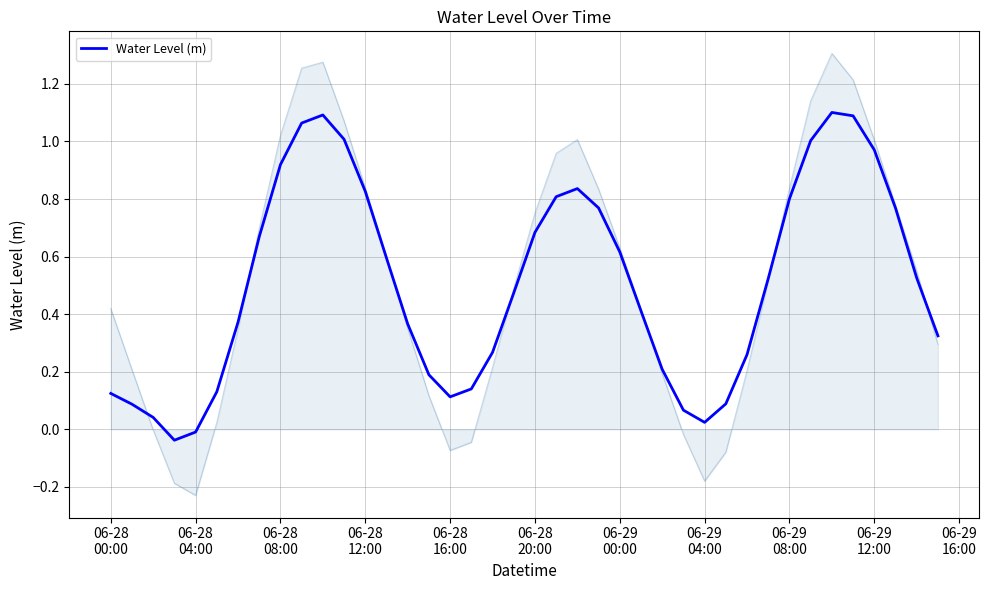

What is the difference between the second highest and minimum values?

1.1